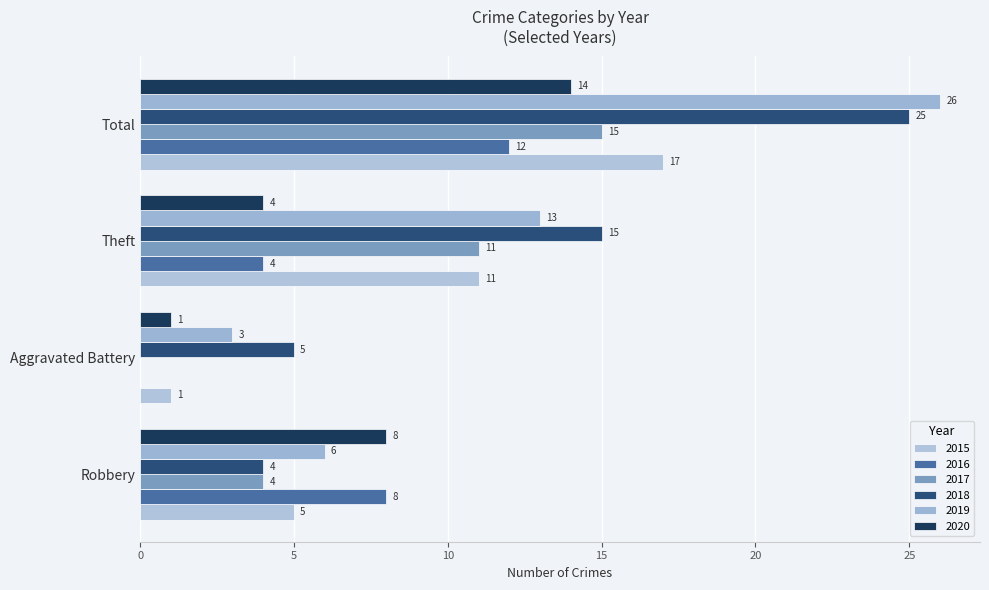

What is the sum of the 2019 values at Theft and Total?

39